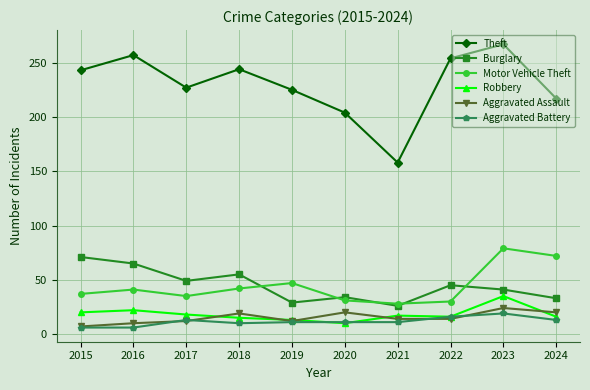

What is the maximum value for Aggravated Battery?

19